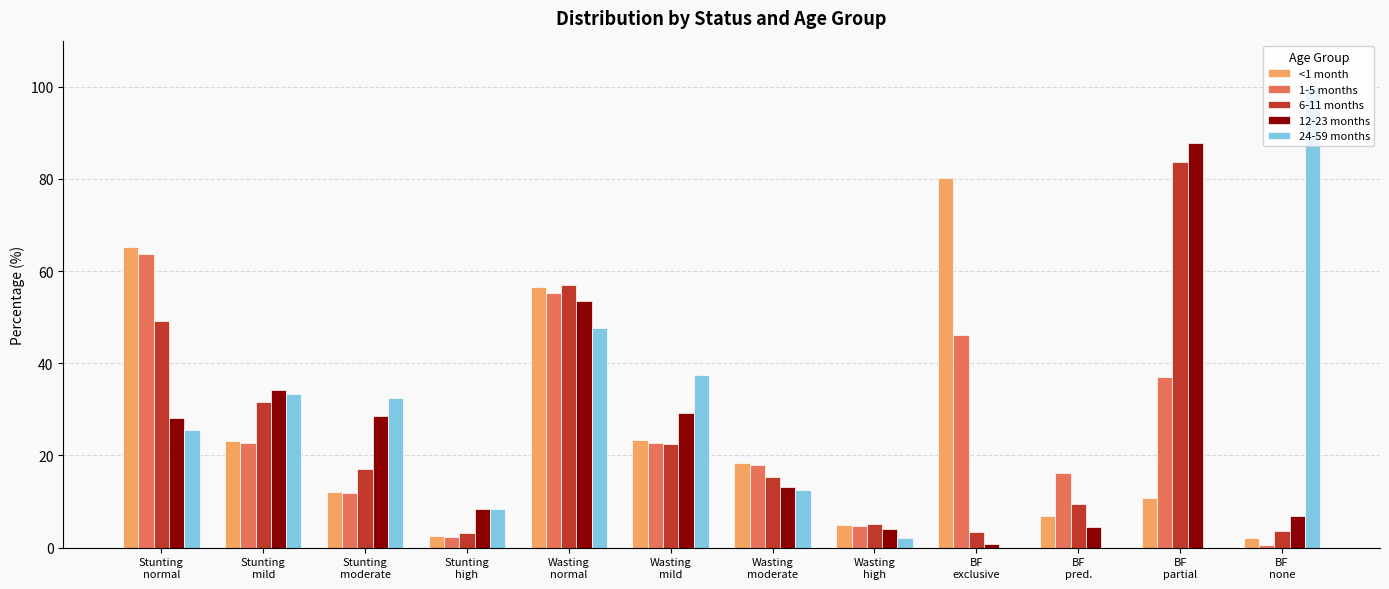

How many data points in <1 month are above 18?

6